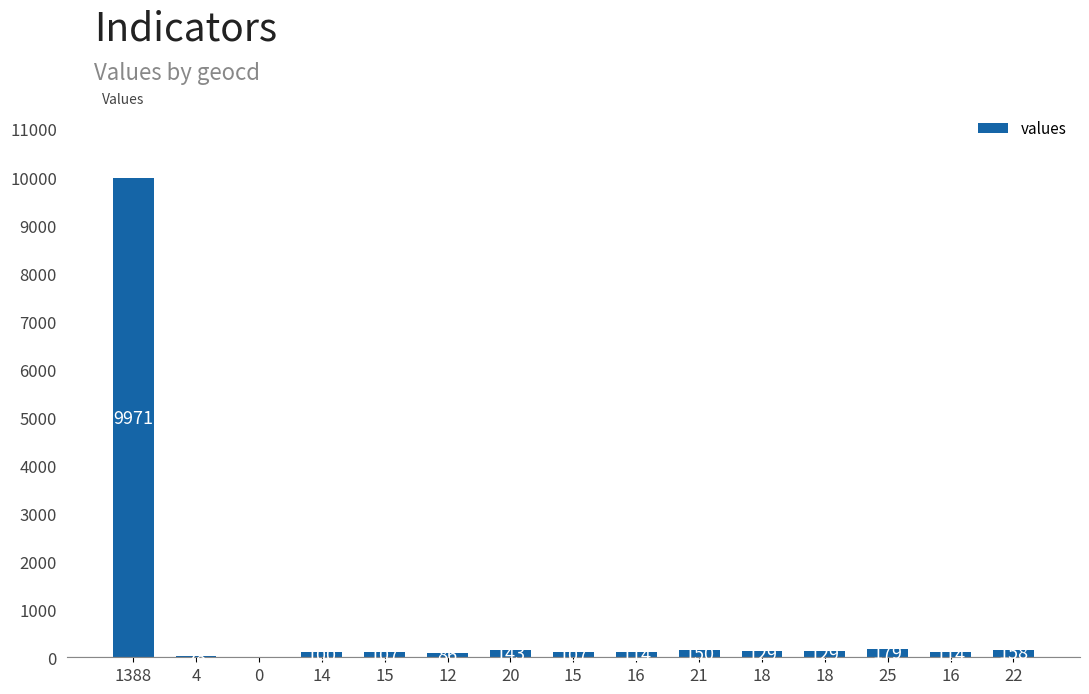

Rank the categories by value from lowest to highest.

0, 4, 12, 14, 15, 15, 16, 16, 18, 18, 20, 21, 22, 25, 1388